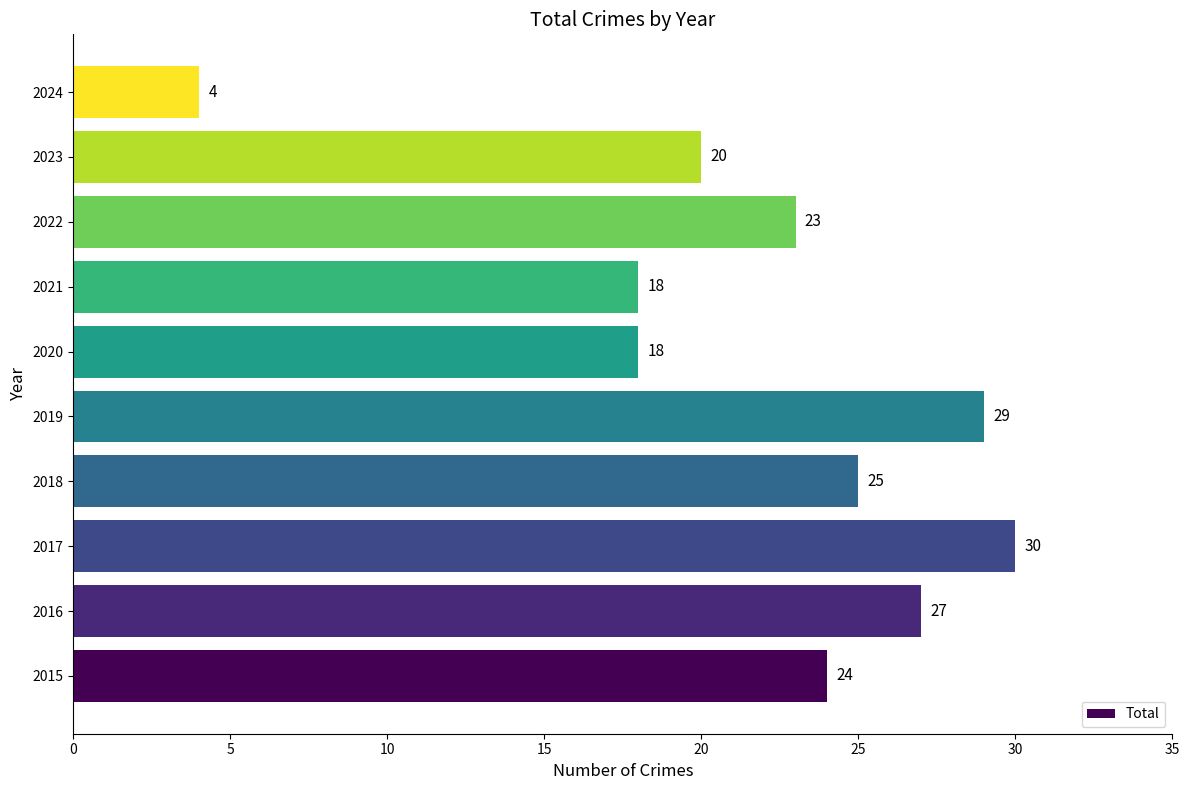

Reading top to bottom, list all the values displayed in this chart.

2024=4	2023=20	2022=23	2021=18	2020=18	2019=29	2018=25	2017=30	2016=27	2015=24